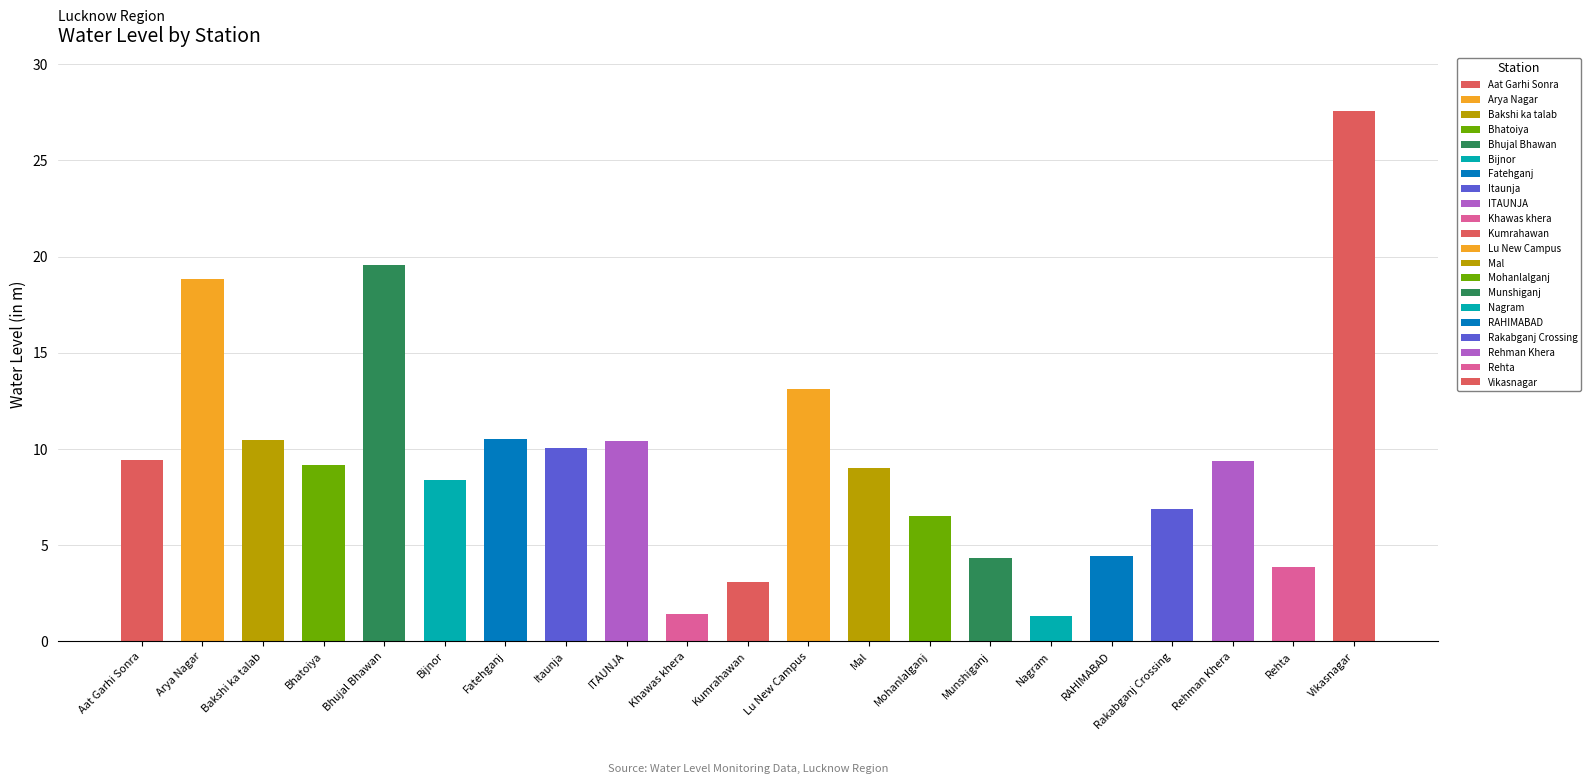

Where is the data nearest to the value 14?

Lu New Campus